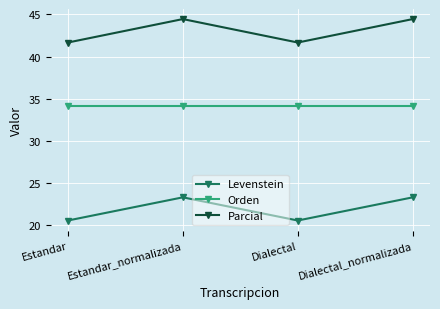

What position from the right is Dialectal_normalizada?

1